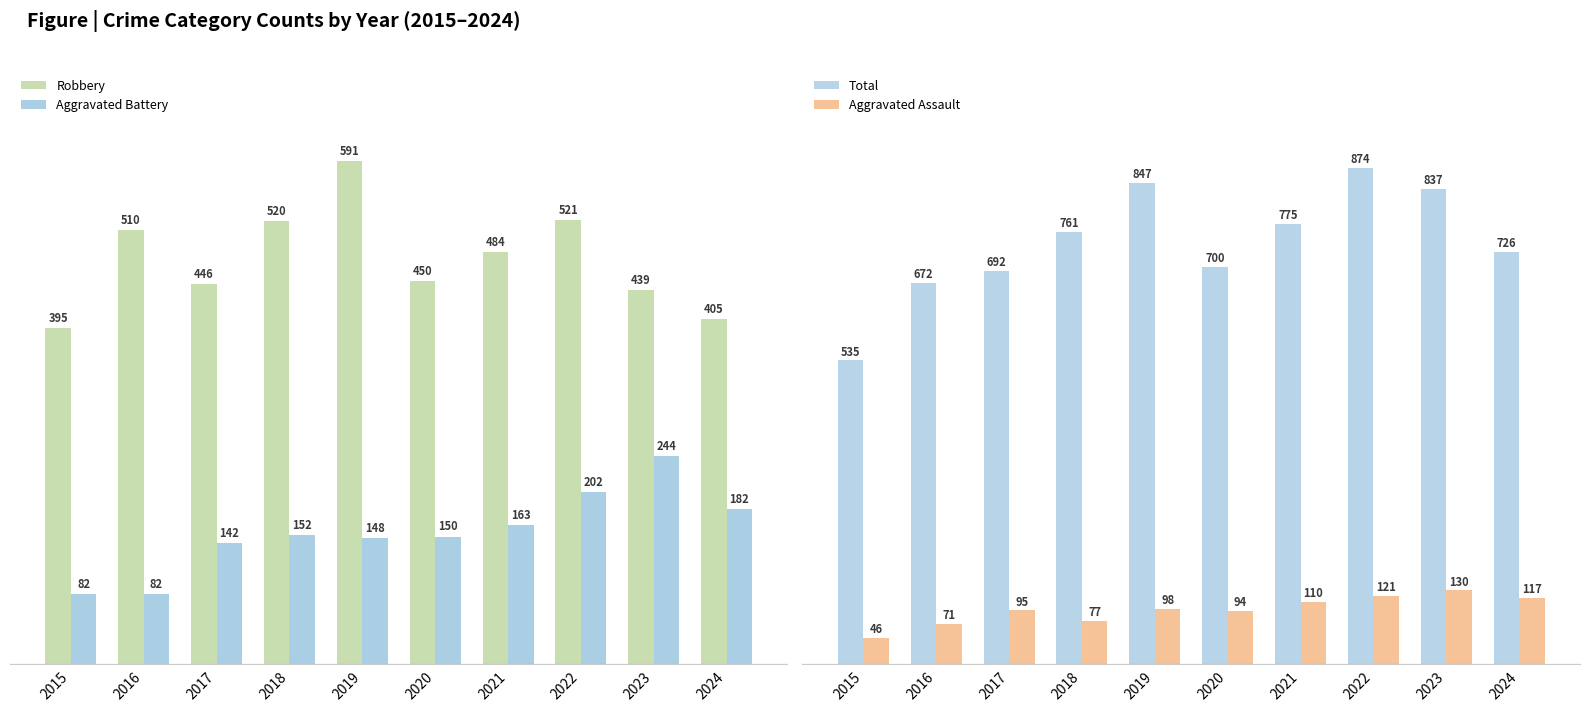

What is the maximum value shown in the chart?

874